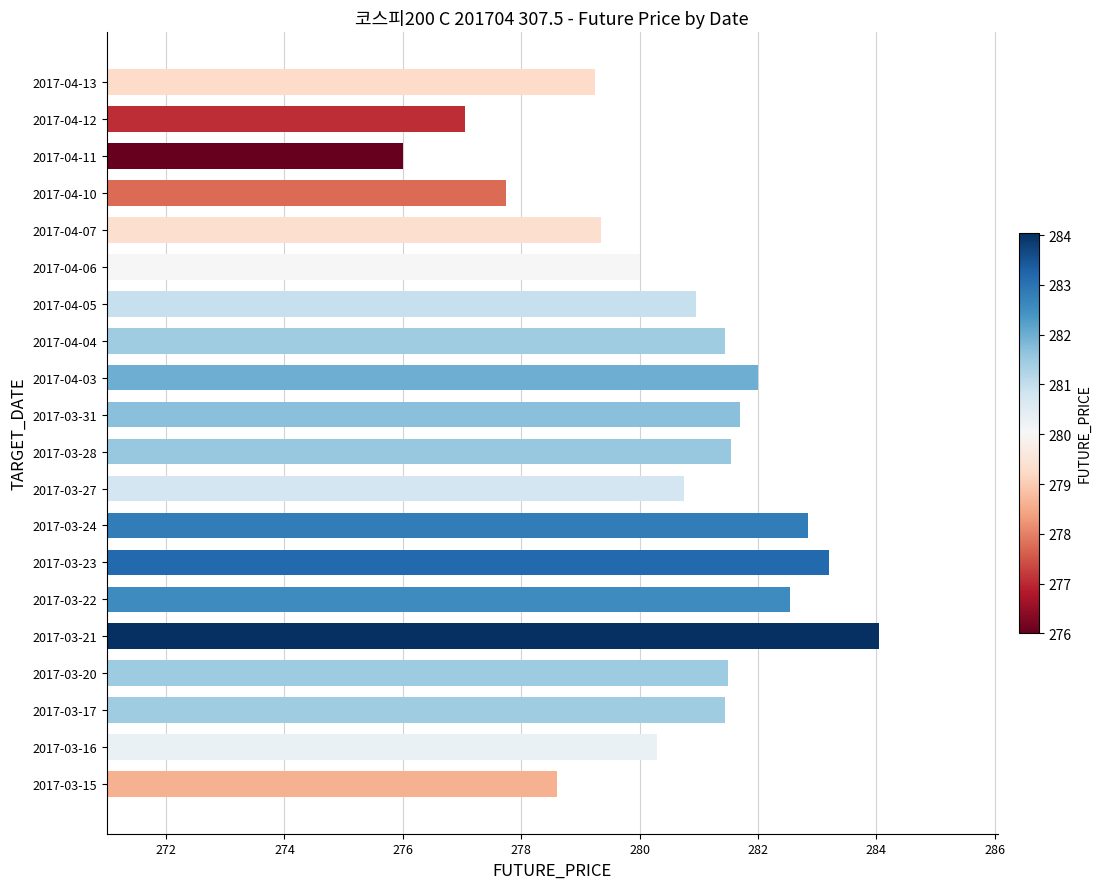

The chart shows a value of 96.9 at 2017-04-06. True or false?

False